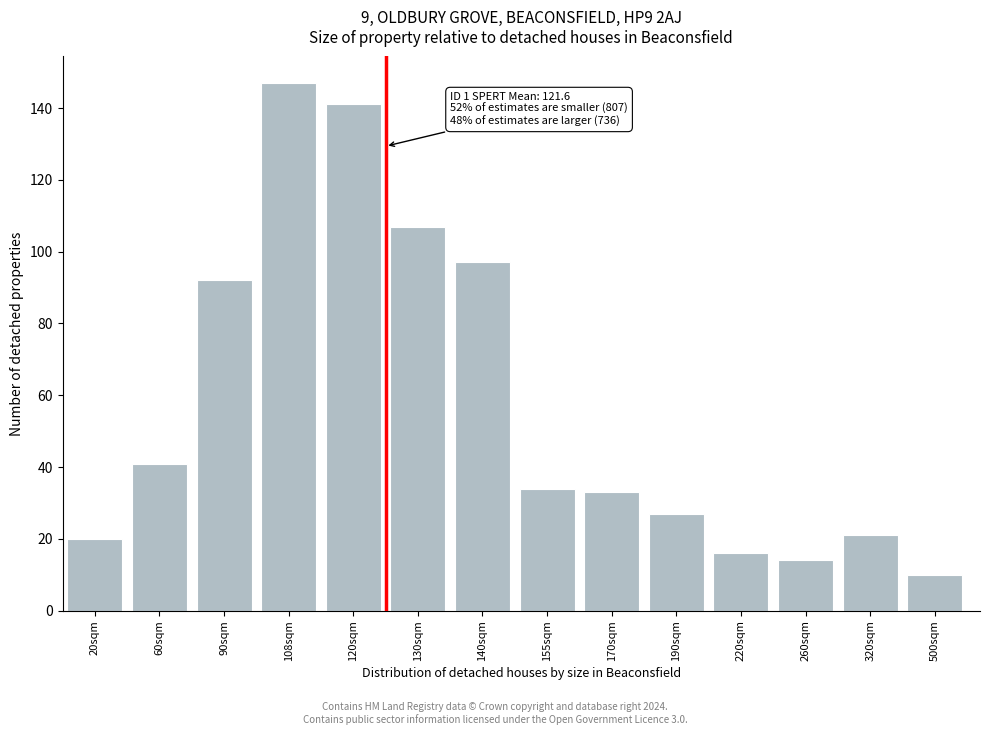

Reading left to right, list all the values displayed in this chart.

20	41	92	147	141	107	97	34	33	27	16	14	21	10